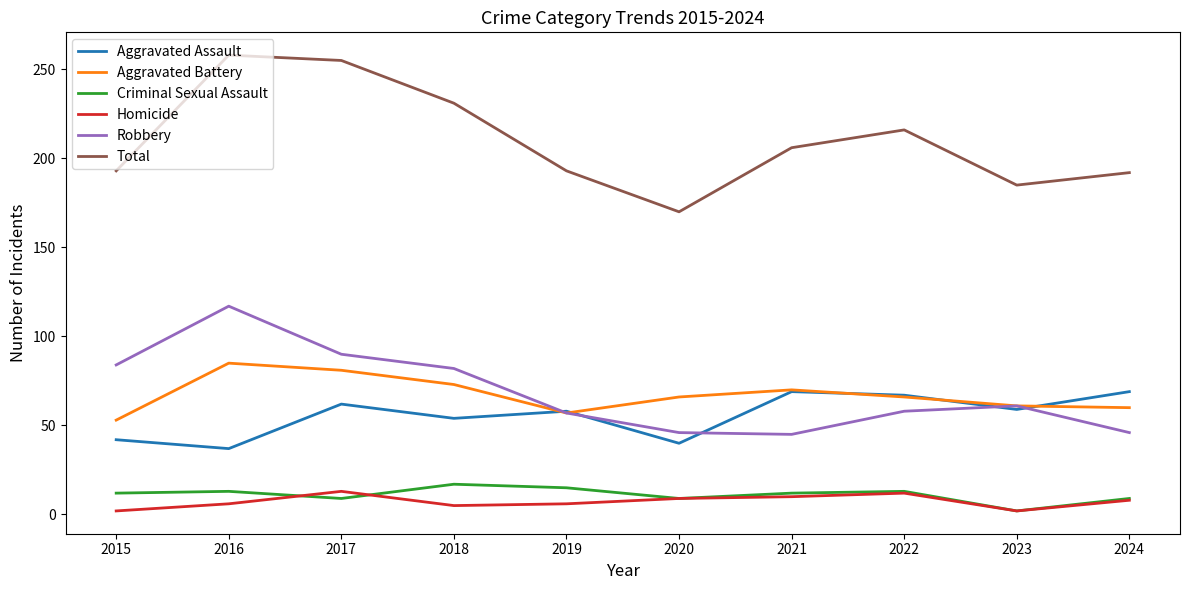

Does the chart have visible grid lines?

No